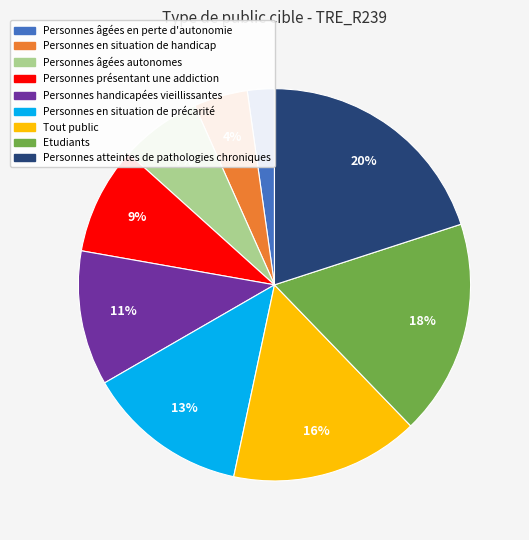

Does Etudiants account for over 50% of the chart?

No